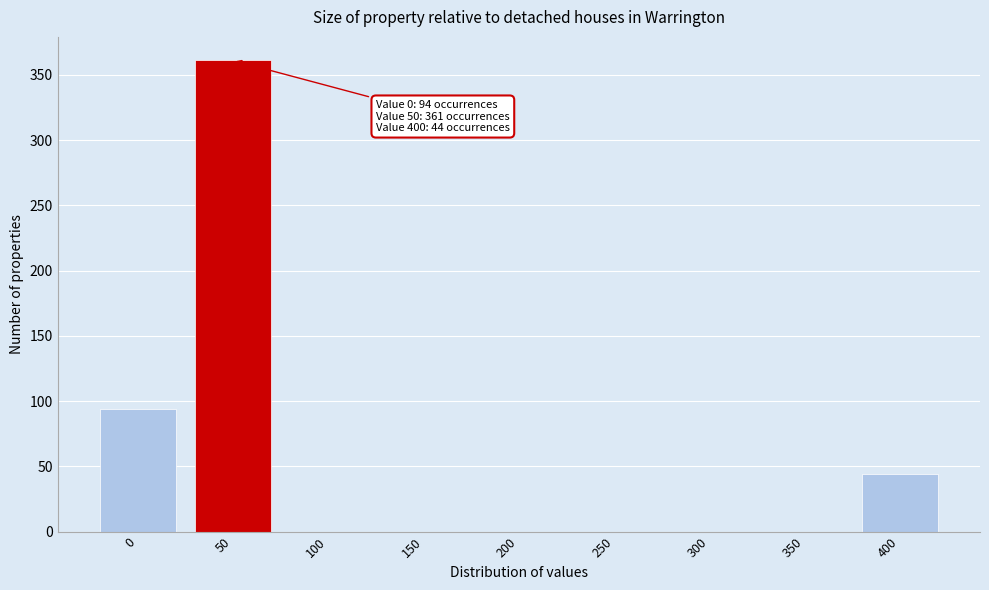

Reading left to right, list all the values displayed in this chart.

0=94	50=361	100=0	150=0	200=0	250=0	300=0	350=0	400=44